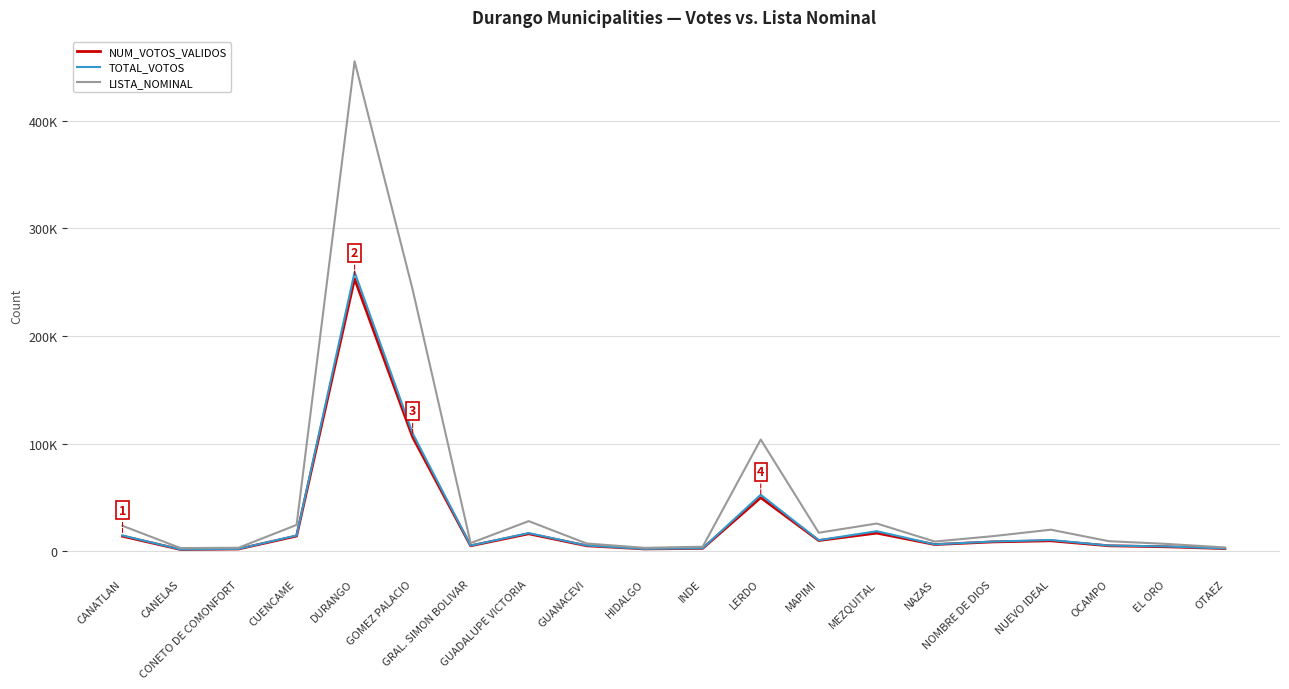

At which category is the sum across all series the highest?

DURANGO